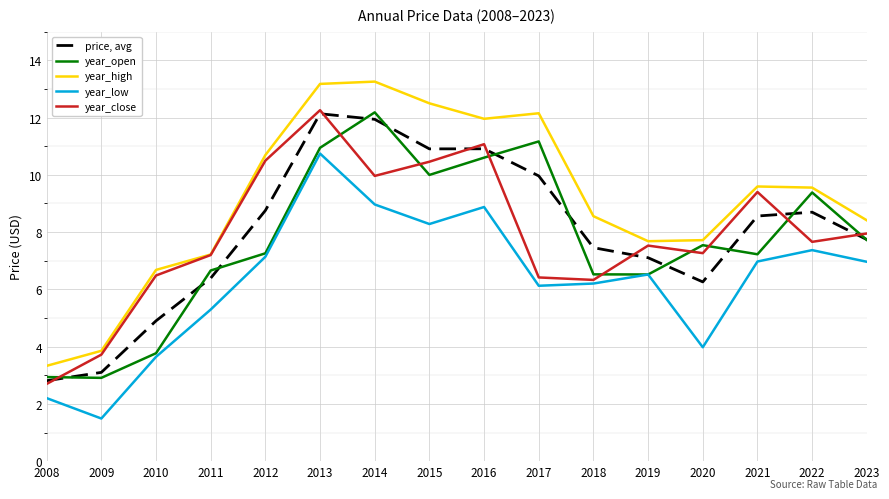

What are all the series names shown in the legend?

price, avg, year_open, year_high, year_low, year_close